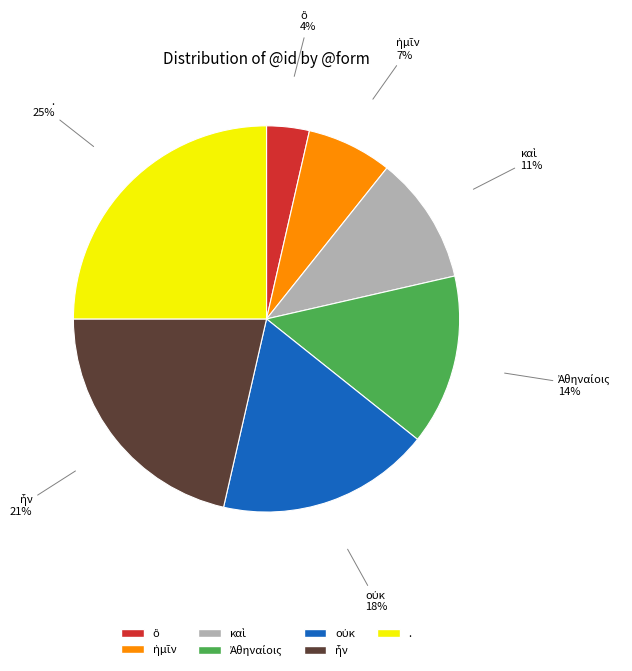

Is there a majority slice in this chart?

No